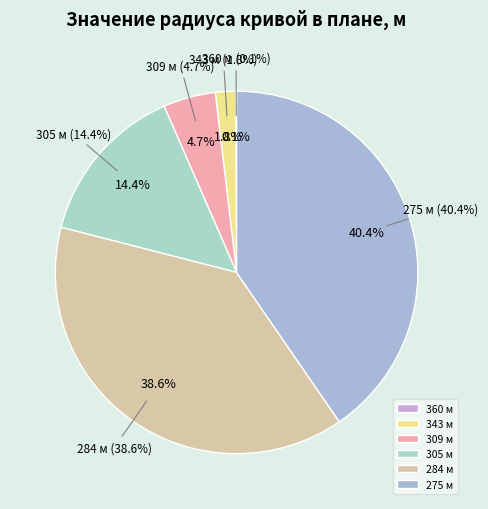

Rank the categories by value from lowest to highest.

360 м, 343 м, 309 м, 305 м, 284 м, 275 м